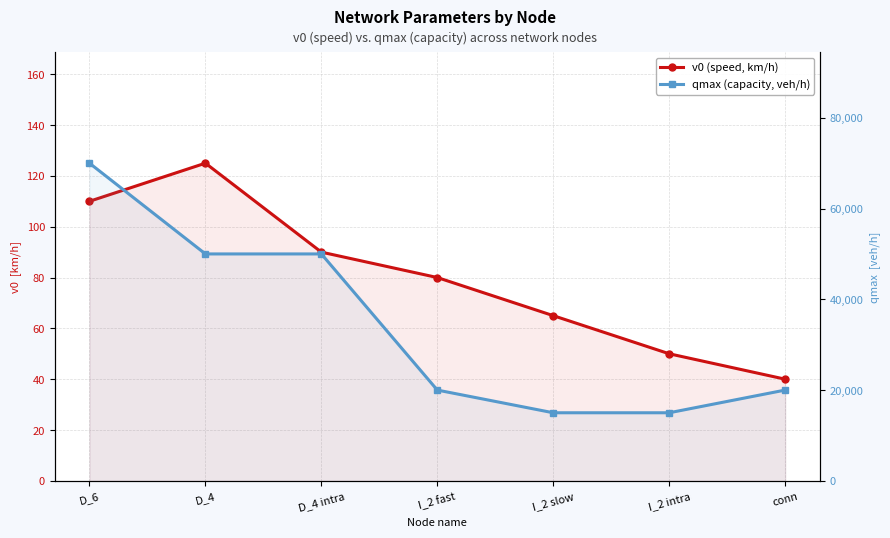

List the labels in order of qmax (capacity, veh/h) value, smallest first.

I_2 slow, I_2 intra, I_2 fast, conn, D_4, D_4 intra, D_6